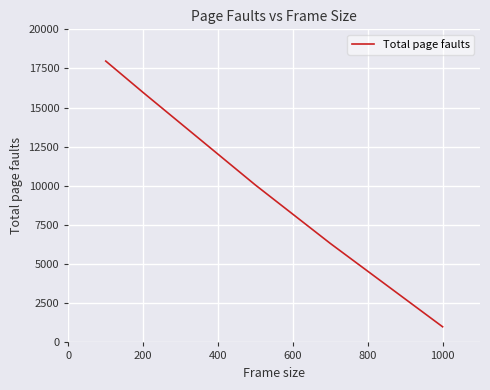

True or false: the data has more than 1 interior local peaks.

False